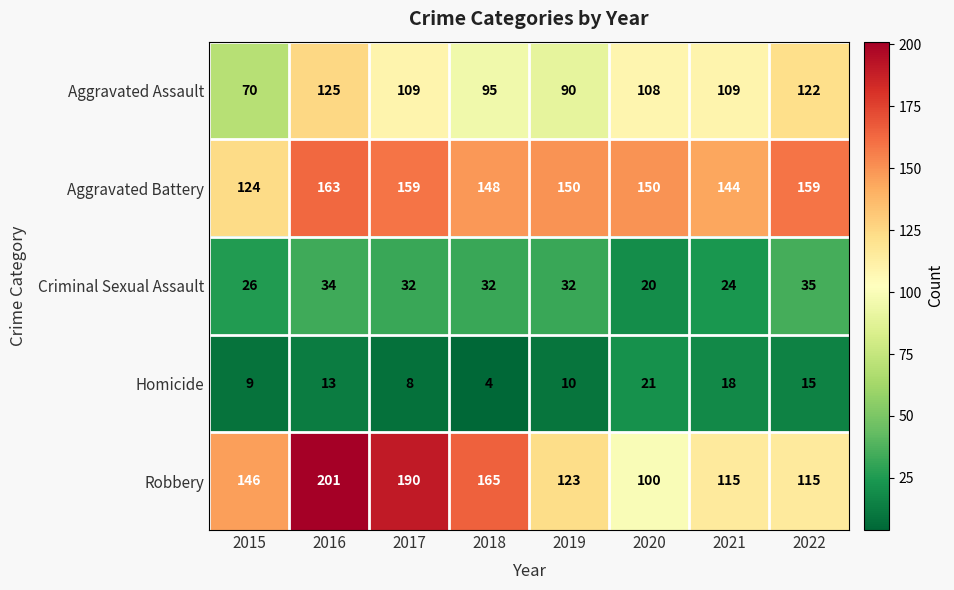

Which series has the widest spread of values?

Robbery